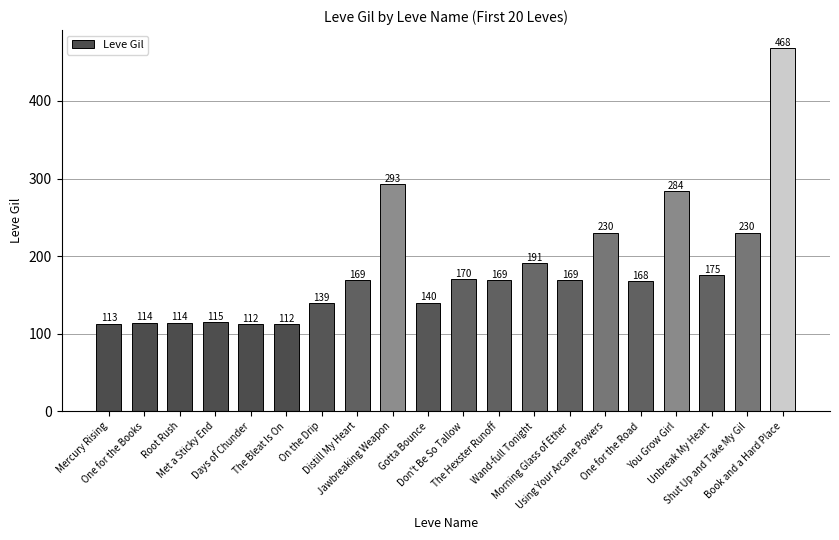

What is the difference between the maximum and second lowest values?

356